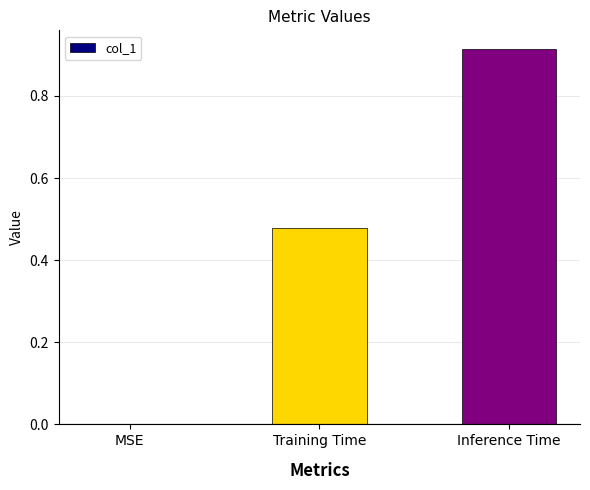

Which label corresponds to the largest value in the chart?

Inference Time